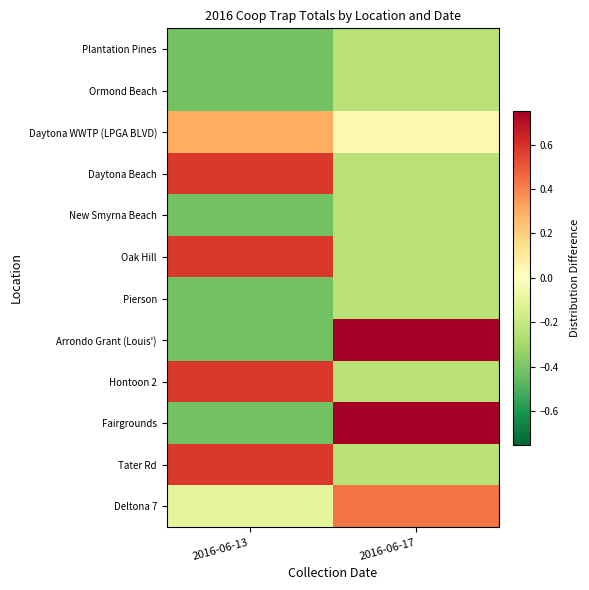

Reading left to right, extract all data points from this chart.

Plantation Pines: 2016-06-13=-0.4	2016-06-17=-0.2
Ormond Beach: 2016-06-13=-0.4	2016-06-17=-0.2
Daytona WWTP (LPGA BLVD): 2016-06-13=0.3	2016-06-17=0.0
Daytona Beach: 2016-06-13=0.6	2016-06-17=-0.2
New Smyrna Beach: 2016-06-13=-0.4	2016-06-17=-0.2
Oak Hill: 2016-06-13=0.6	2016-06-17=-0.2
Pierson: 2016-06-13=-0.4	2016-06-17=-0.2
Arrondo Grant (Louis'): 2016-06-13=-0.4	2016-06-17=0.8
Hontoon 2: 2016-06-13=0.6	2016-06-17=-0.2
Fairgrounds: 2016-06-13=-0.4	2016-06-17=0.8
Tater Rd: 2016-06-13=0.6	2016-06-17=-0.2
Deltona 7: 2016-06-13=-0.1	2016-06-17=0.4